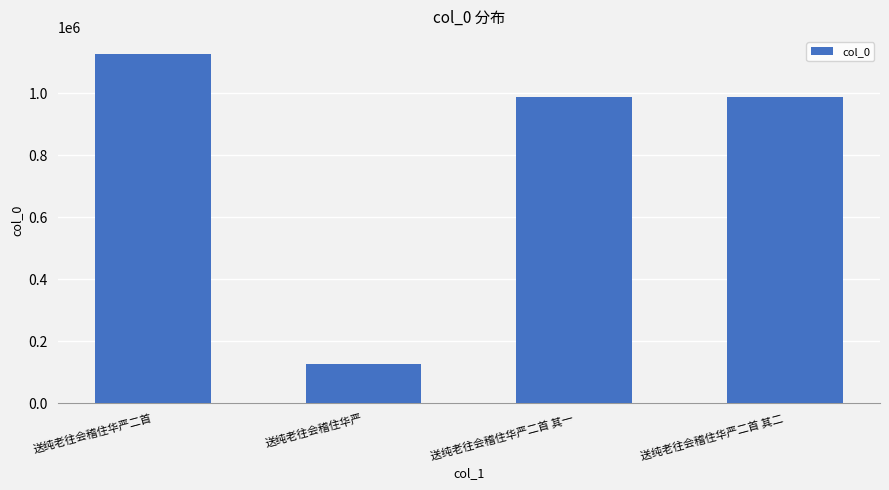

What is the label of the 1st bar from the left?

送纯老往会稽住华严二首